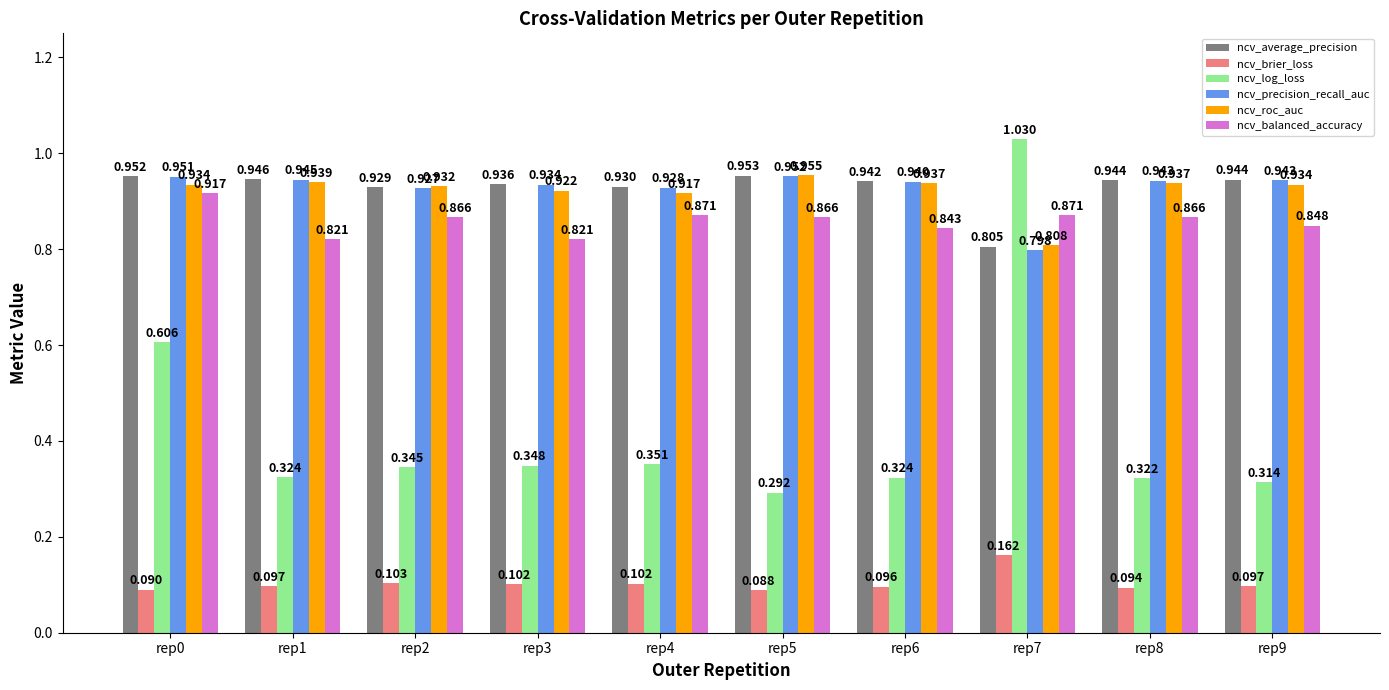

Which series changed the most between rep4 and rep9?

ncv_log_loss